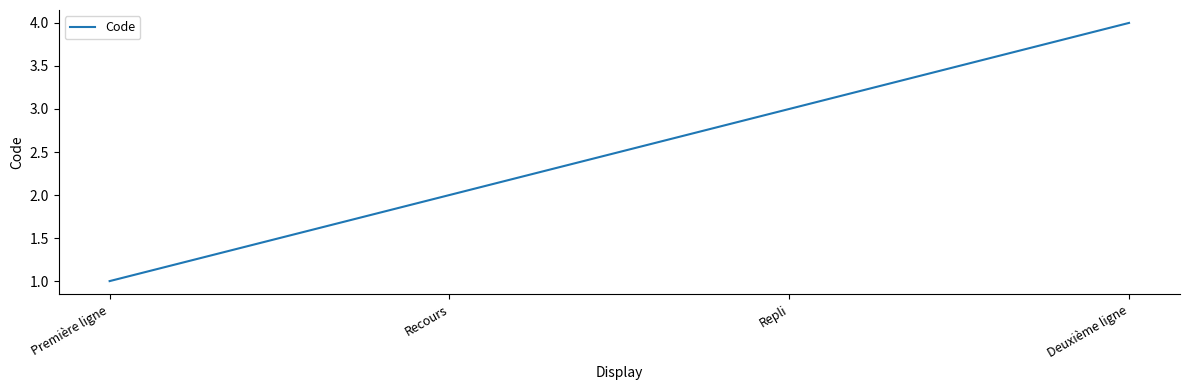

What is the sum of all values?

10